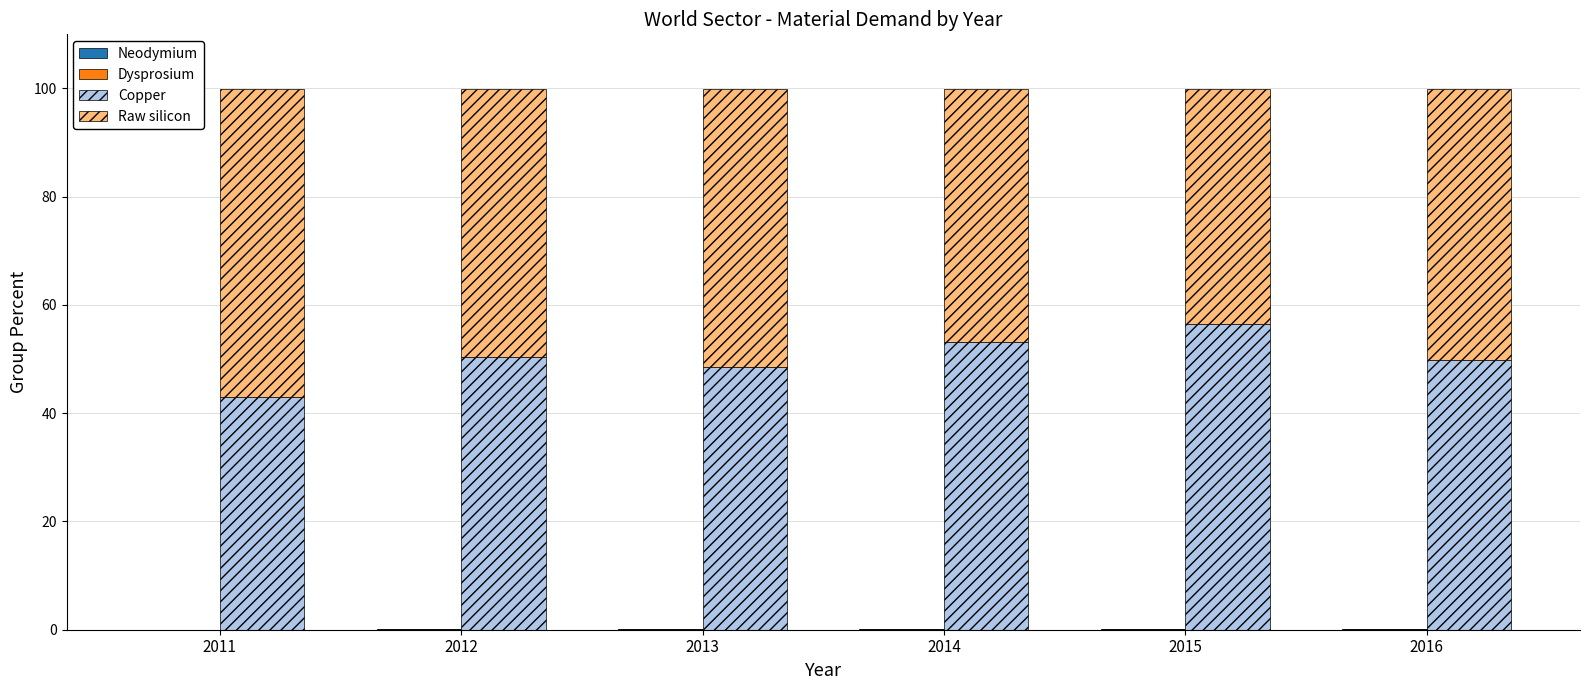

How many series are shown in this chart?

4